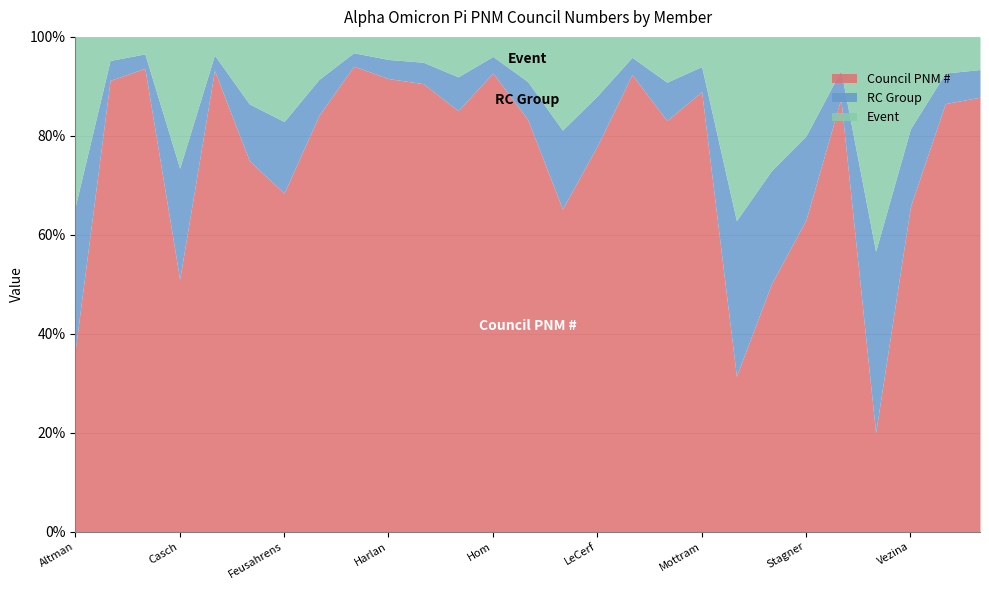

What is the label of the 15th point from the left?

Kennelly